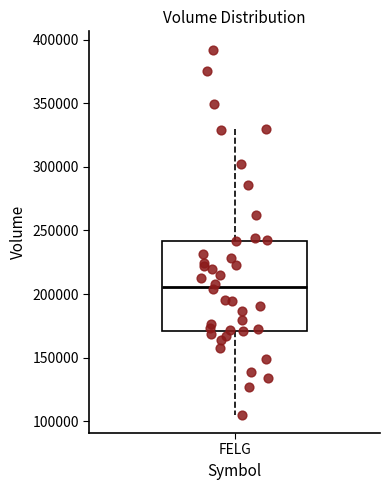

Where is the lower edge of the box for FELG on the y-axis? The values are not printed on the chart, so give them approximately, as read against the axis.

170000